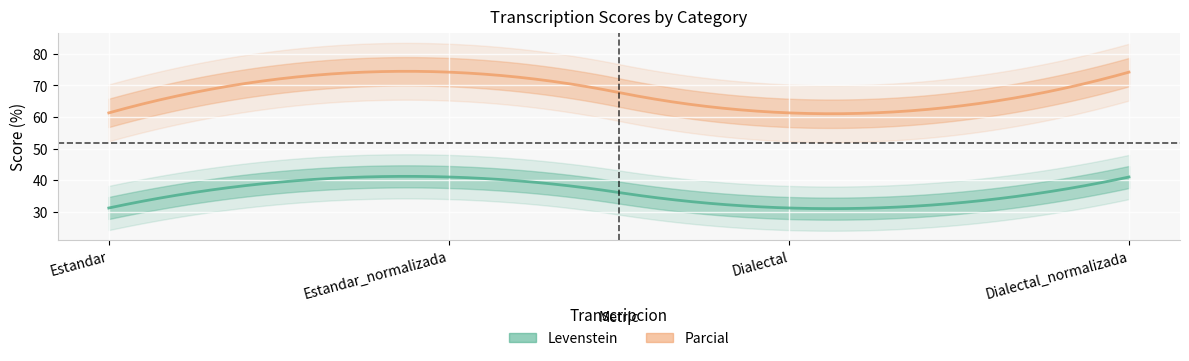

True or false: Levenstein and Parcial intersect in this chart.

False